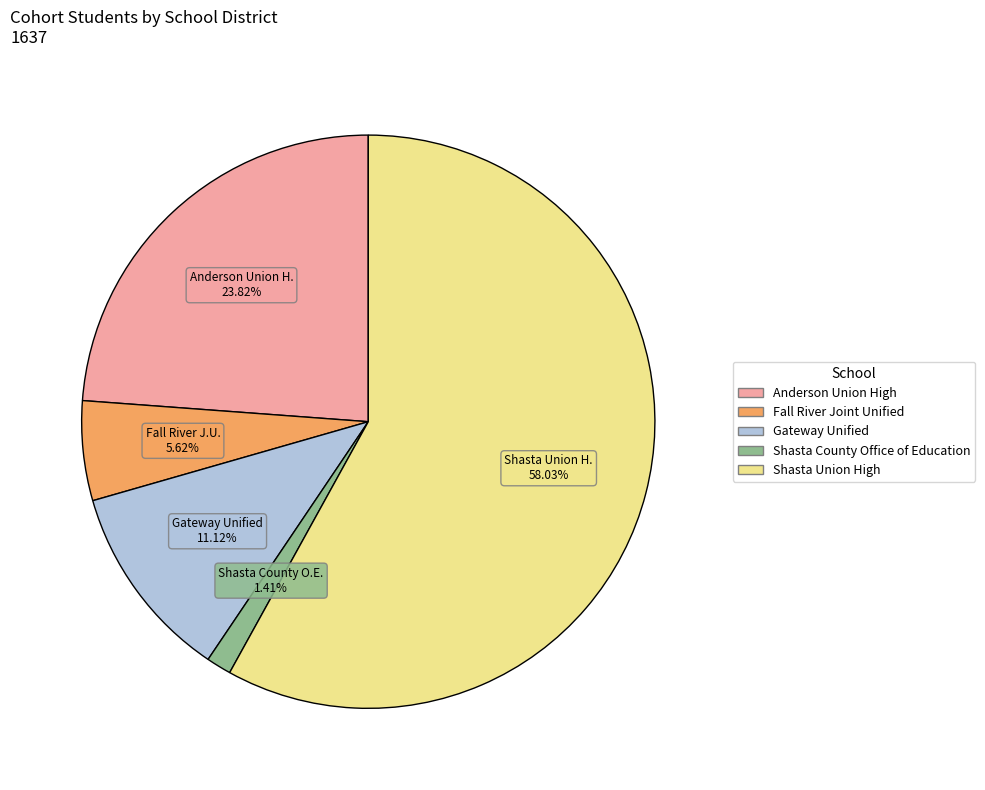

True or false: Shasta County Office of Education accounts for 12% of the total.

False